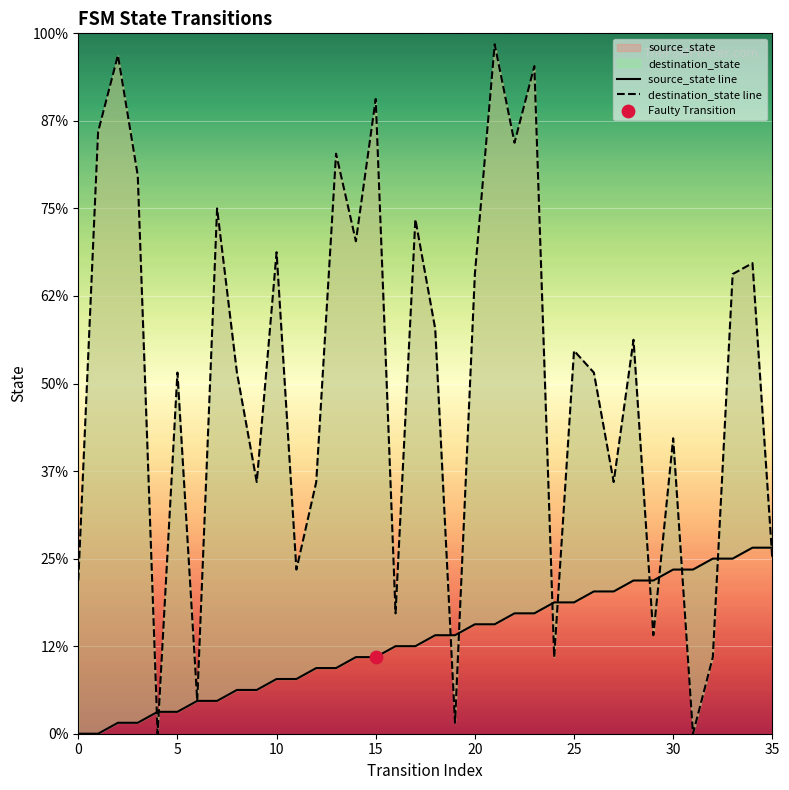

Which series reaches the maximum Y coordinate?

destination_state line